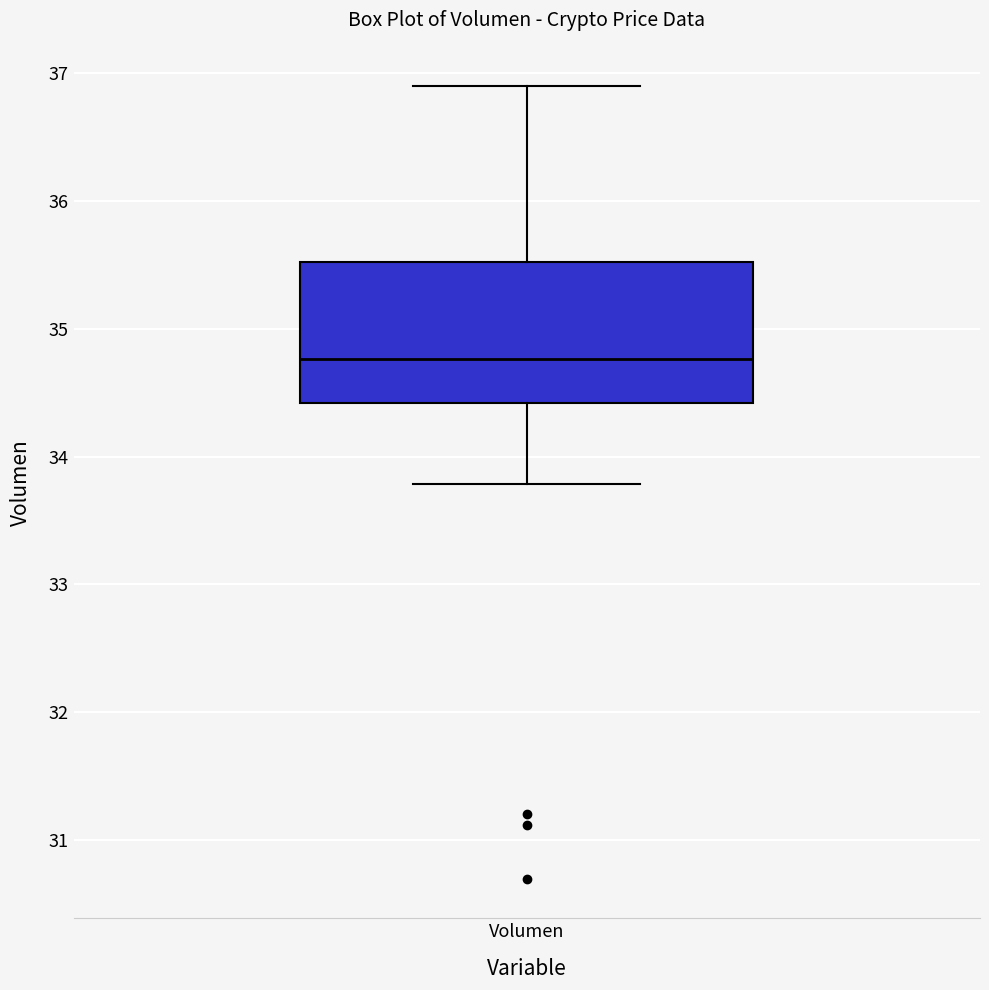

Where does the median line of the box for Volumen sit on the y-axis? The values are not printed on the chart, so give them approximately, as read against the axis.

34.8